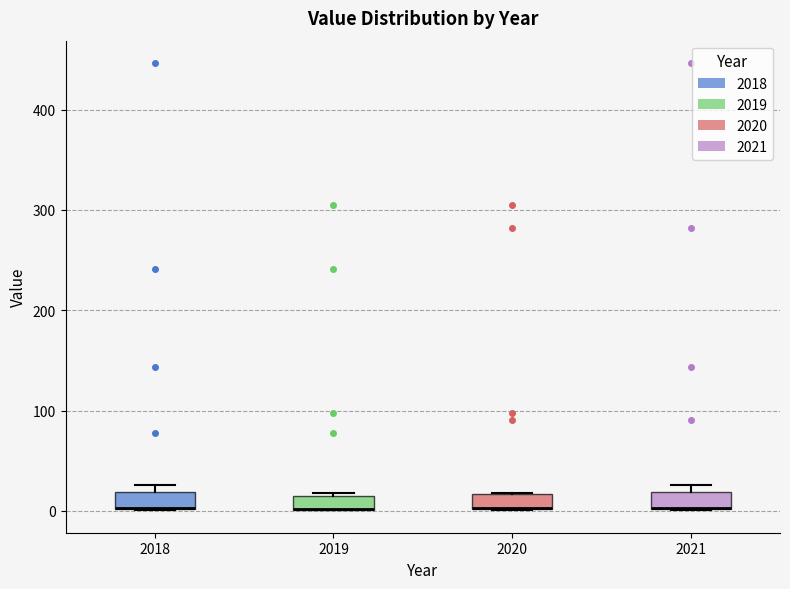

Where is the lower edge of the box at x = 2018 on the y-axis? The values are not printed on the chart, so give them approximately, as read against the axis.

0